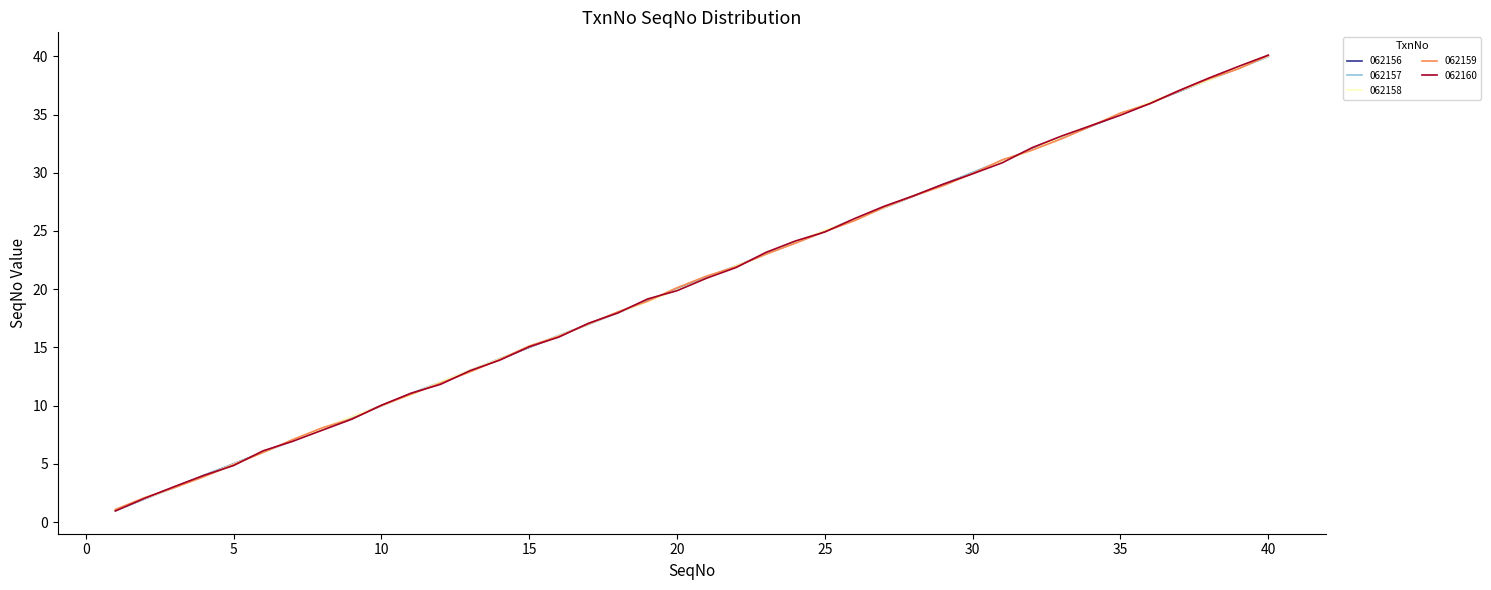

After their last crossing, which series has the higher values: 062157 or 062158?

062158